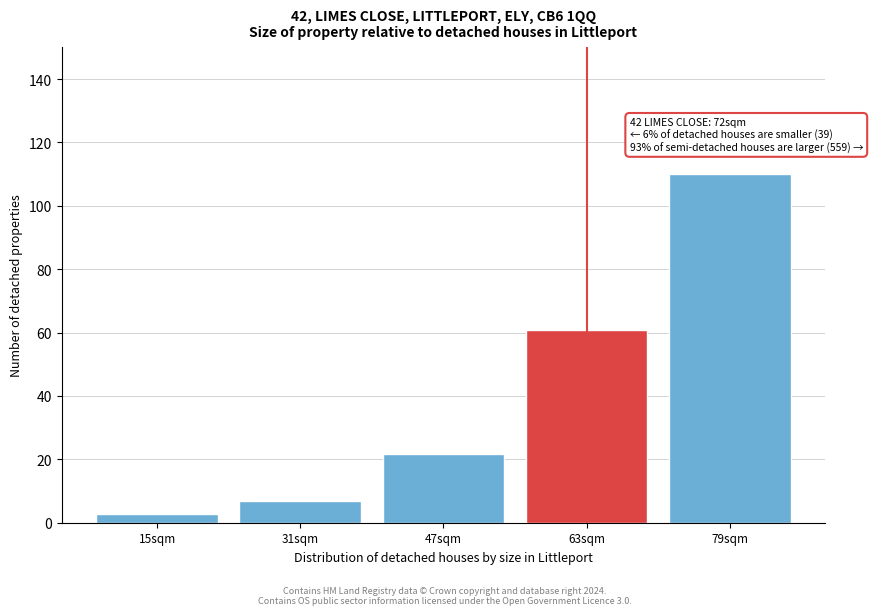

Reading left to right, extract all data points from this chart.

15sqm=2.9	31sqm=6.8	47sqm=21.8	63sqm=60.7	79sqm=110.0